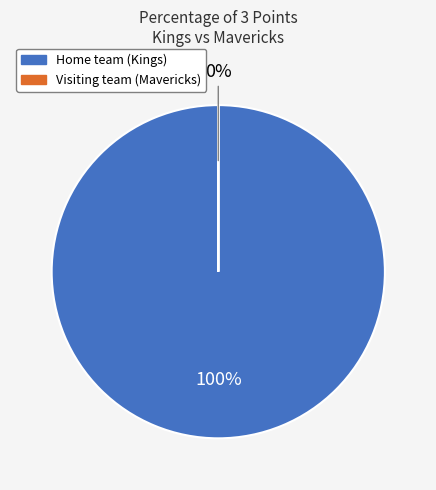

How many slices are in this pie chart?

2